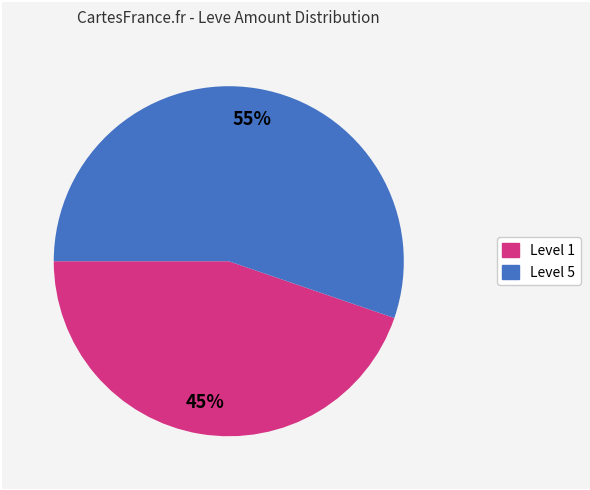

Does any single category account for the majority?

Yes